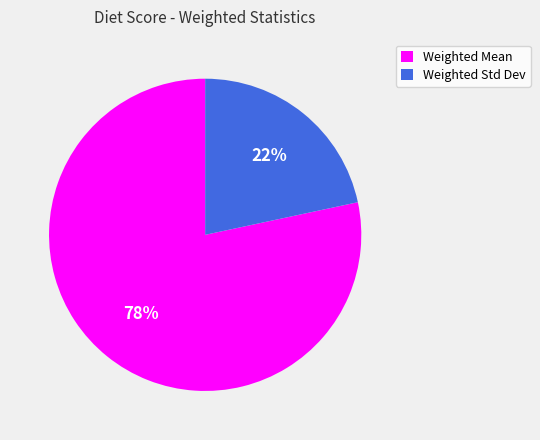

True or false: Weighted Mean accounts for 78% of the total.

True